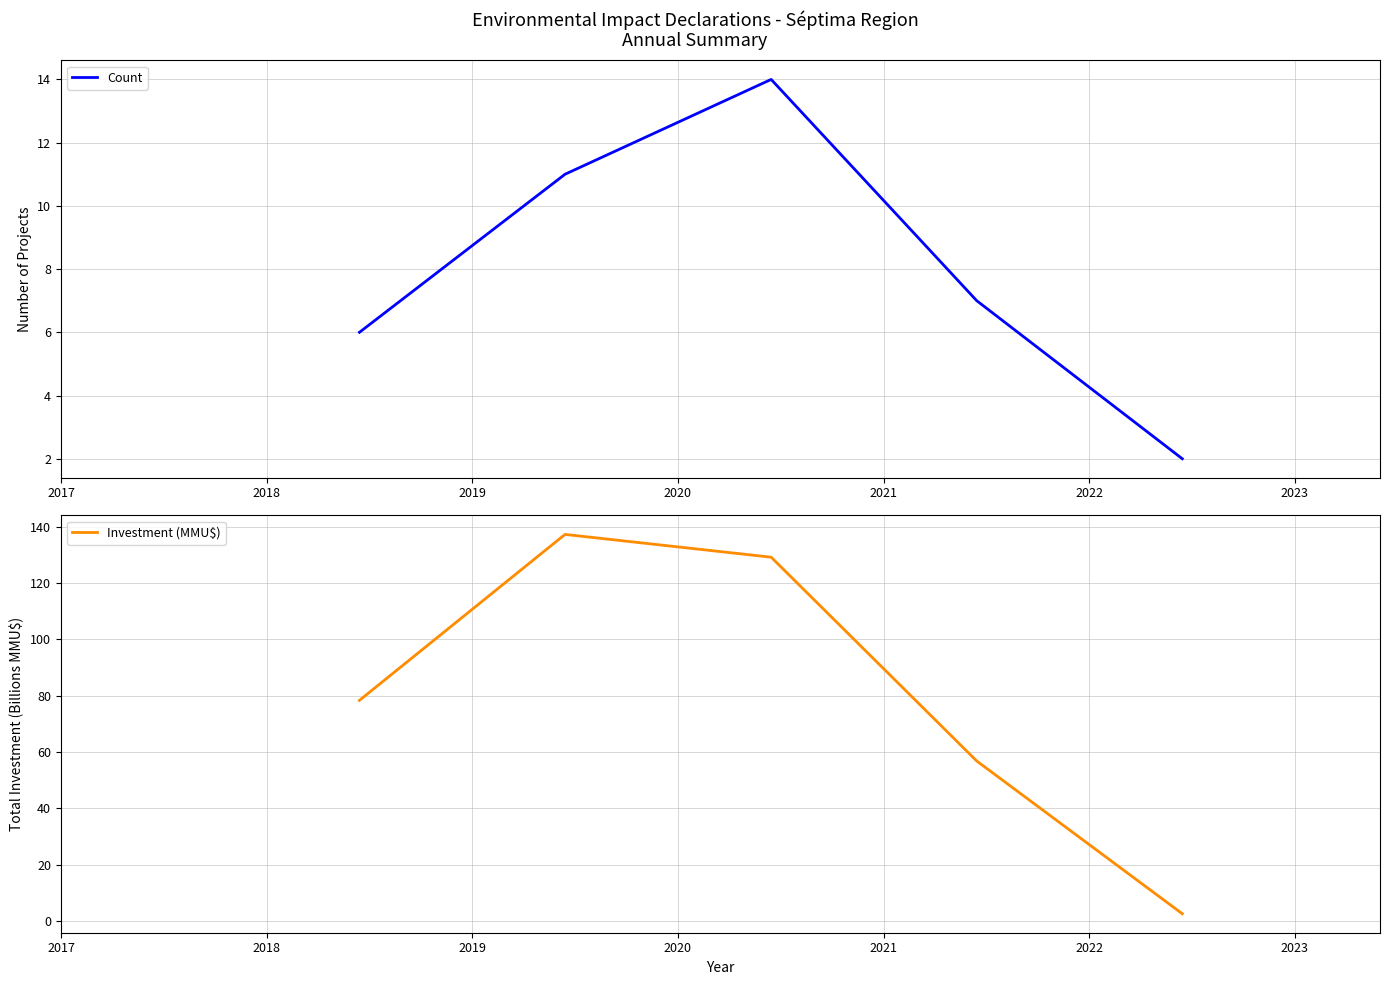

What is the value of the Investment (MMU$) point at the 1st from the left?

78.3